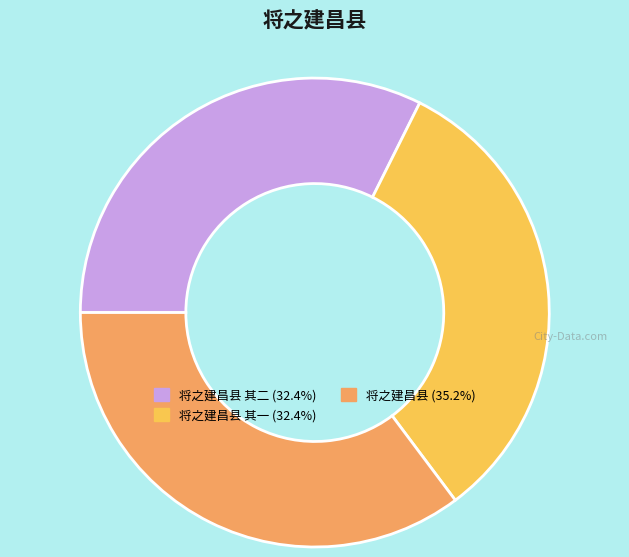

How many slices are in this pie chart?

3